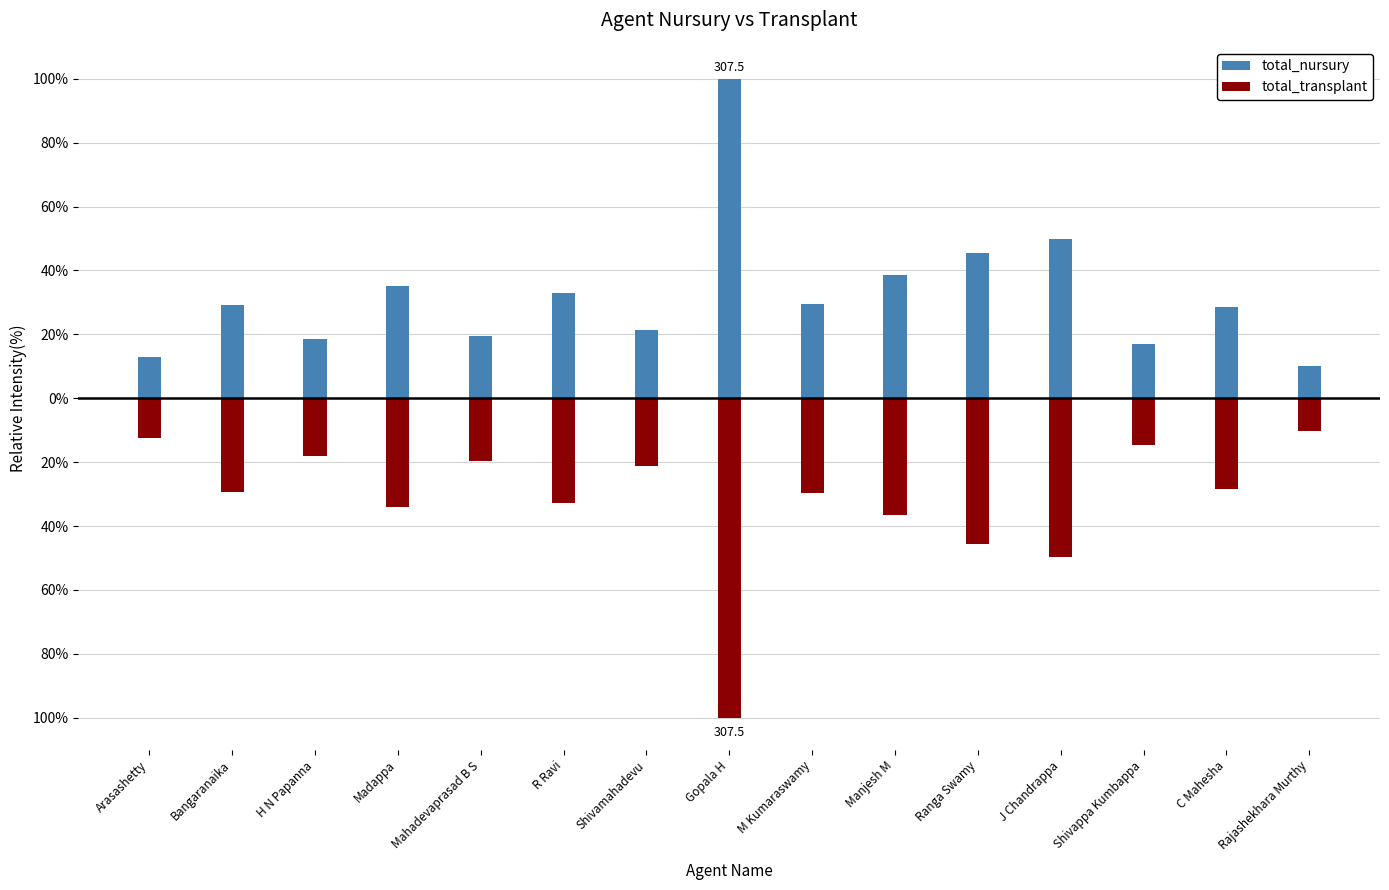

Rank the series at M Kumaraswamy from lowest to highest value.

total_transplant, total_nursury